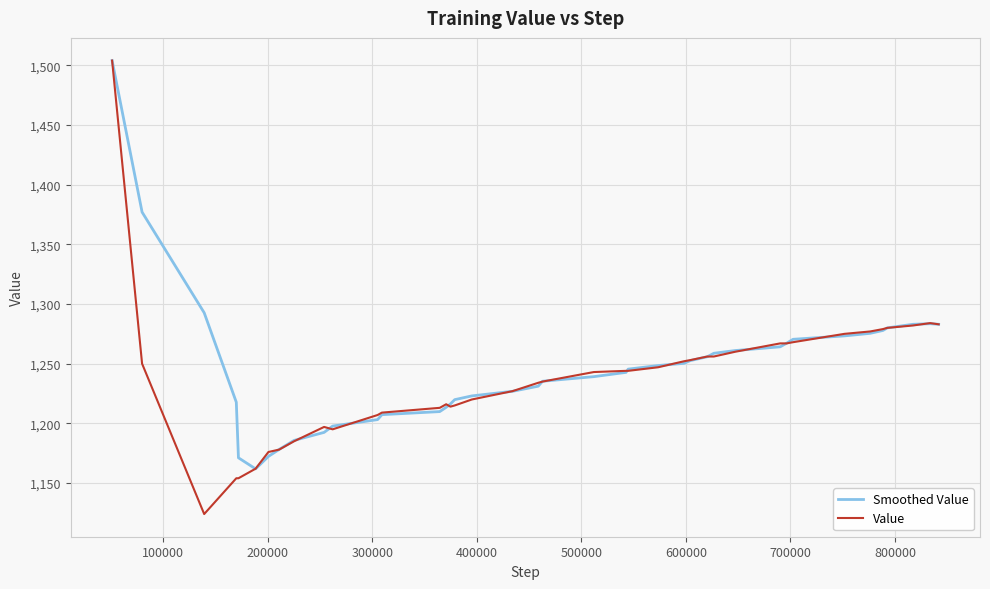

Which series has the widest spread of values?

Value